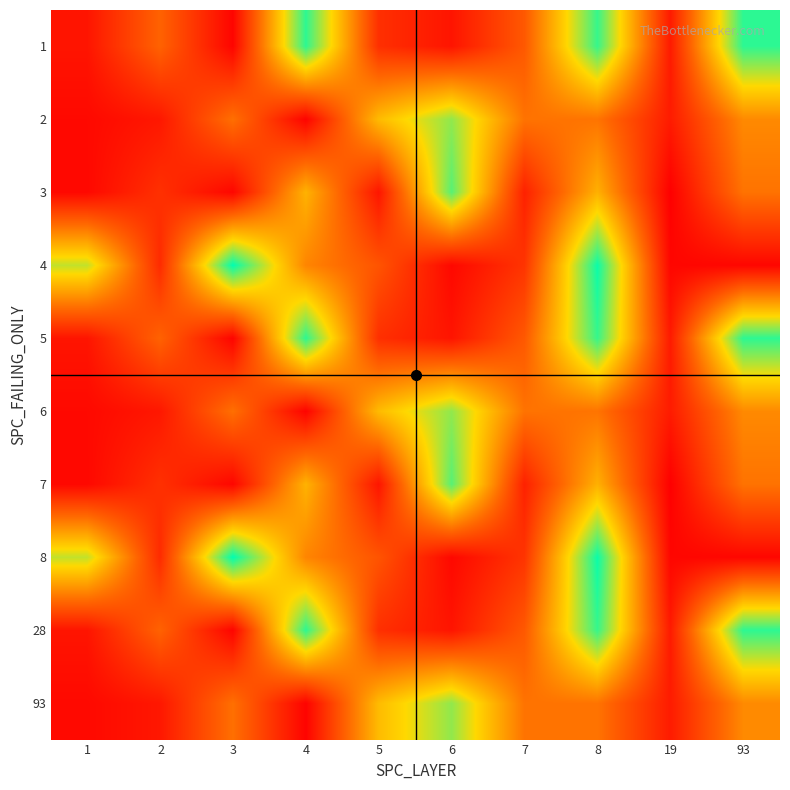

At how many categories does at least one series exceed 14?

10